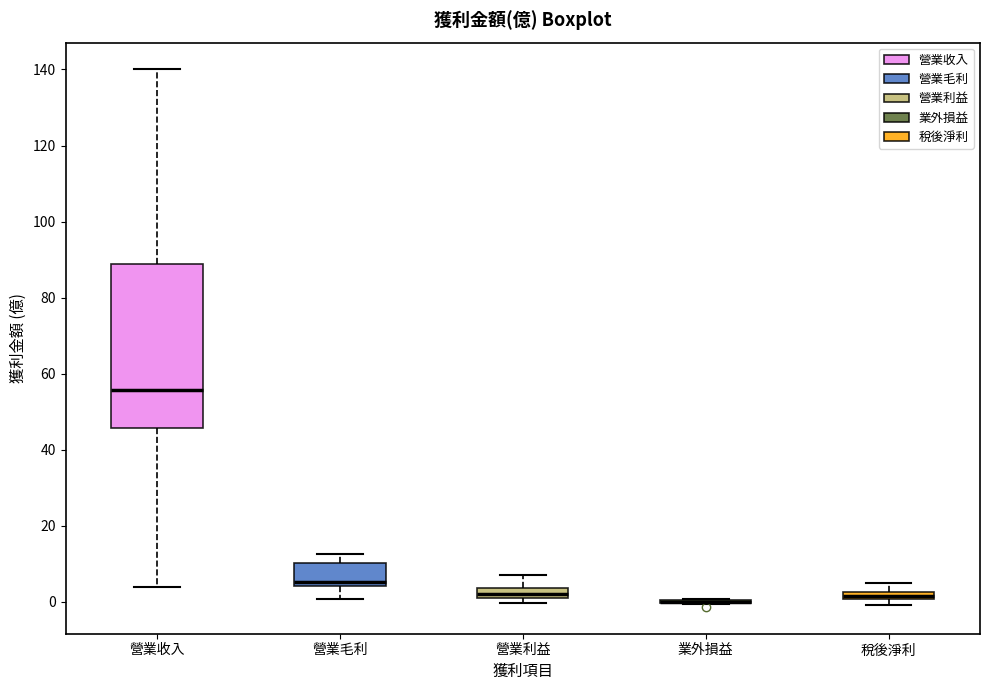

Where does the median line of the box for 營業利益 sit on the y-axis? The values are not printed on the chart, so give them approximately, as read against the axis.

2